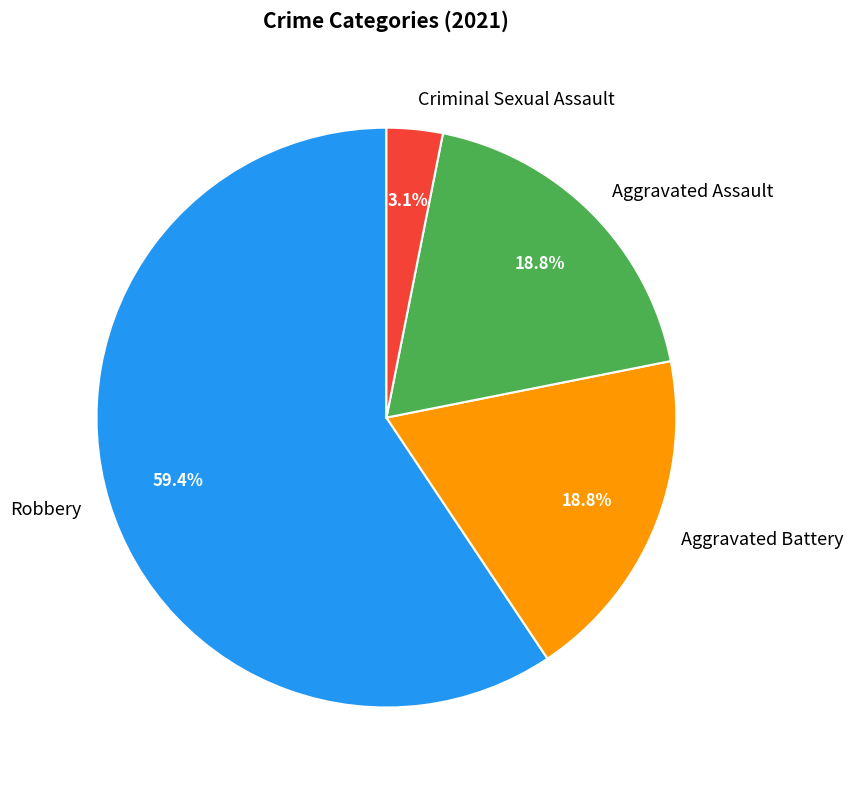

How many slices are in this pie chart?

4